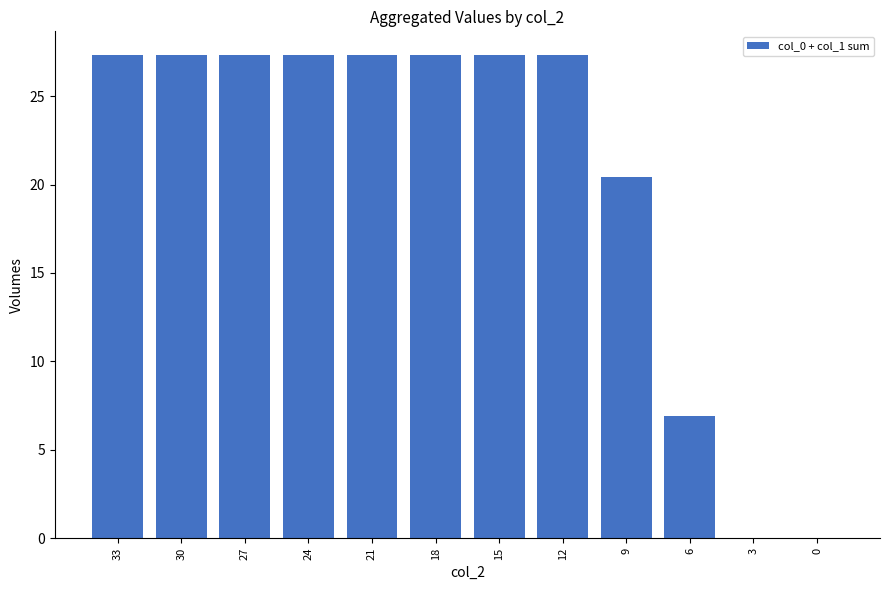

Is it true that the value at 6 is 6.9?

True